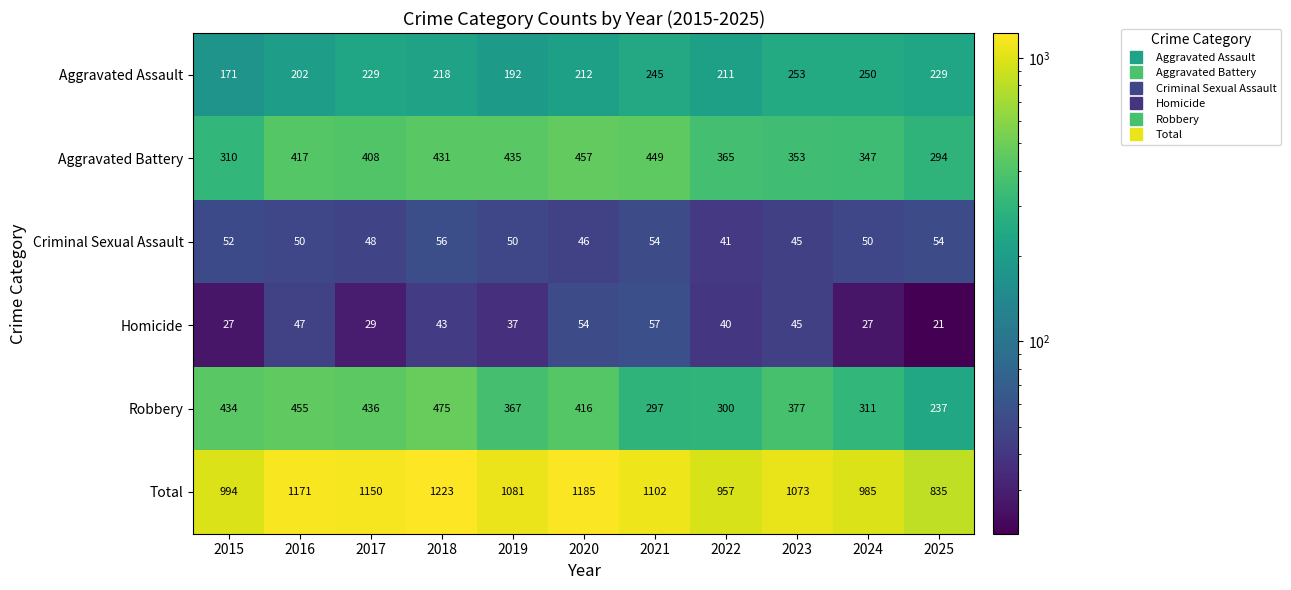

Which series has the largest range (max minus min)?

Total